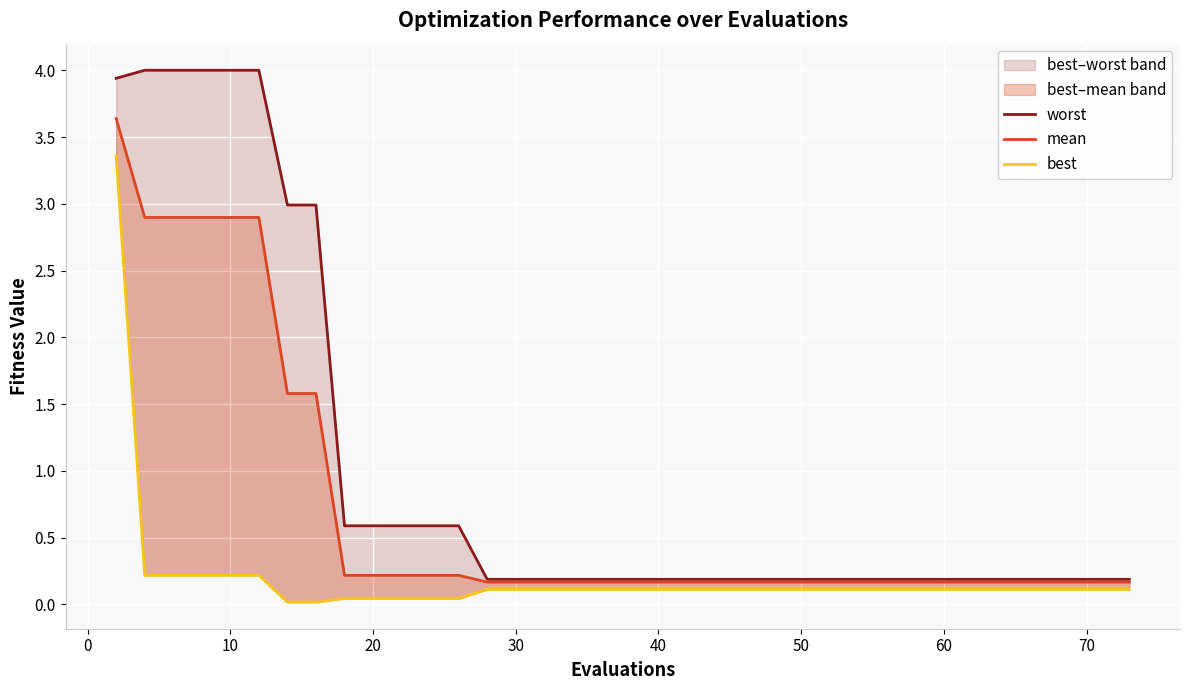

Rank the series by their maximum value, from highest to lowest.

worst, mean, best